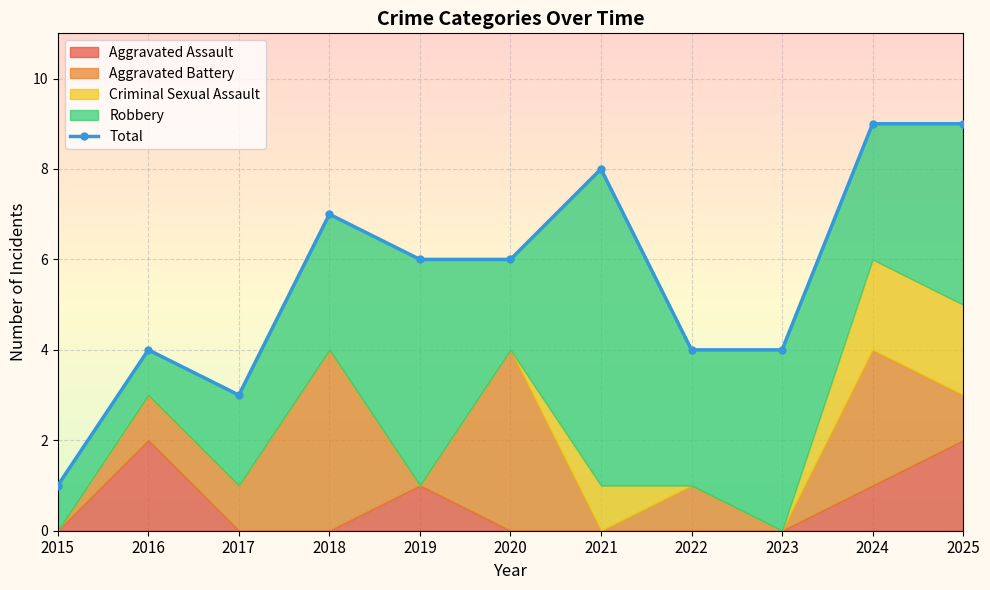

What is the value of the 7th point from the left?

8